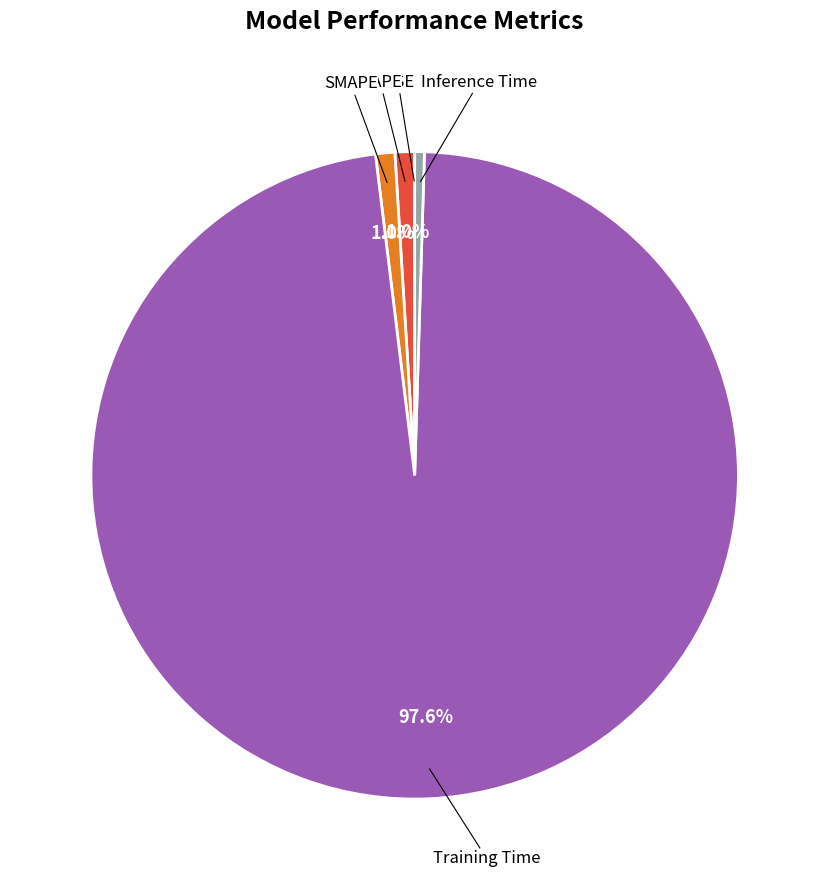

To the nearest percent, what is the average slice percentage?

20%